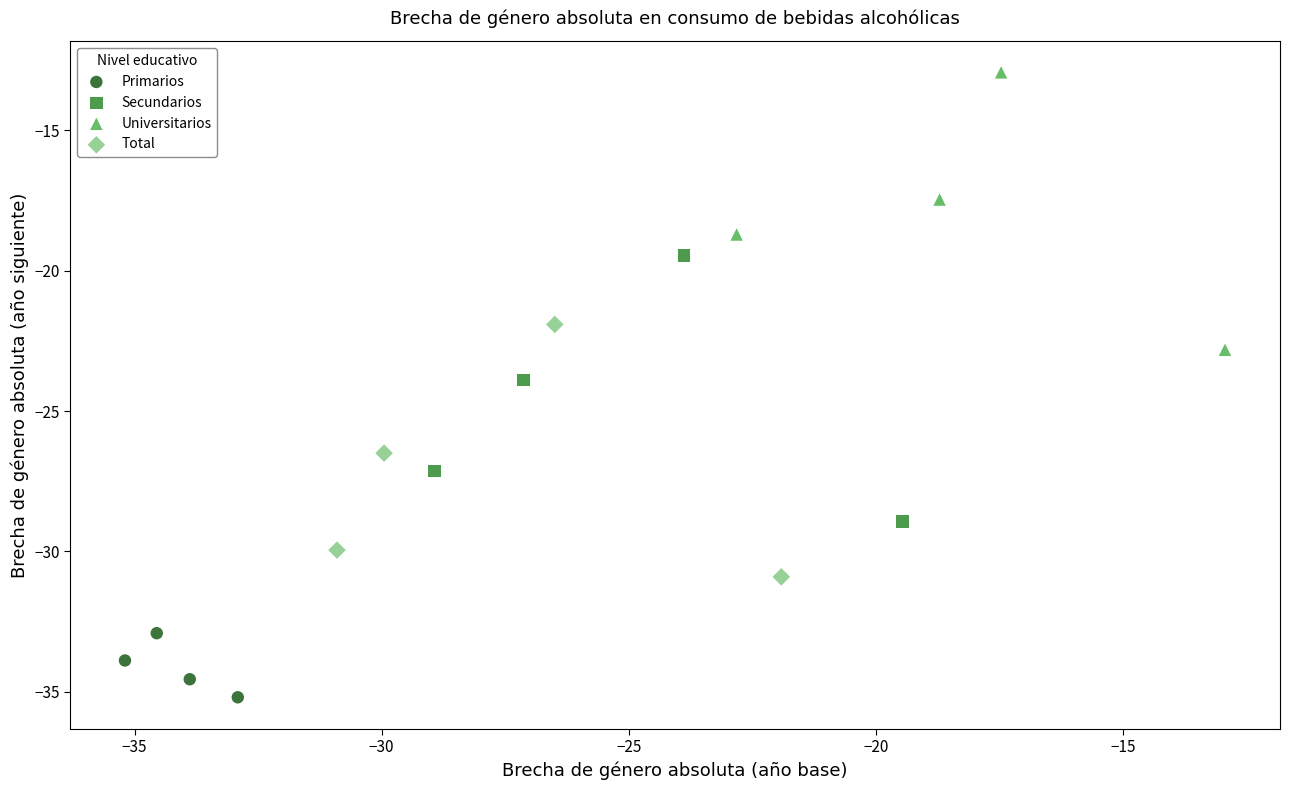

Which series reaches the maximum Y coordinate?

Universitarios